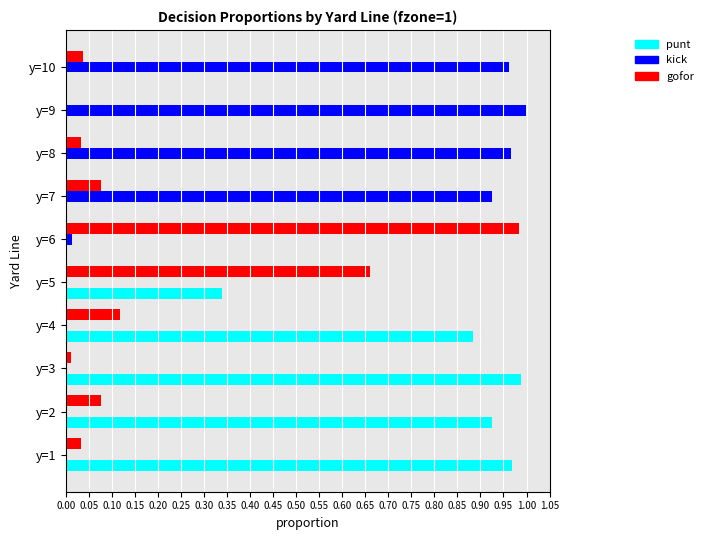

Is the value of gofor at y=9 greater than the value of punt at y=4?

No